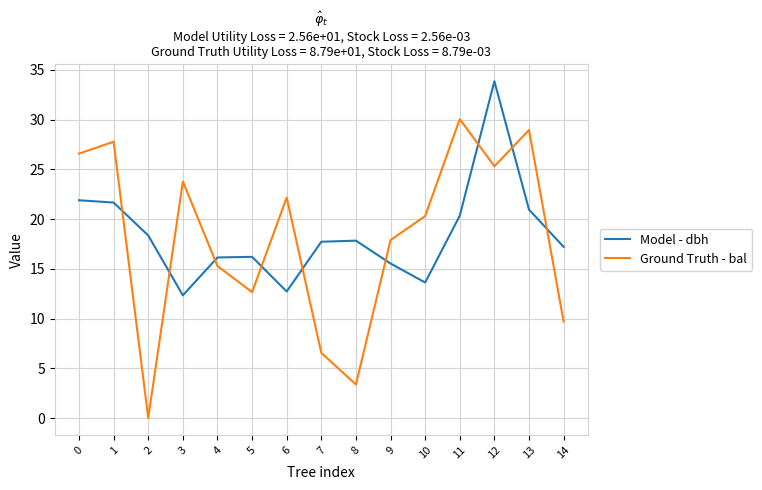

True or false: Model - dbh and Ground Truth - bal cross at least once.

True